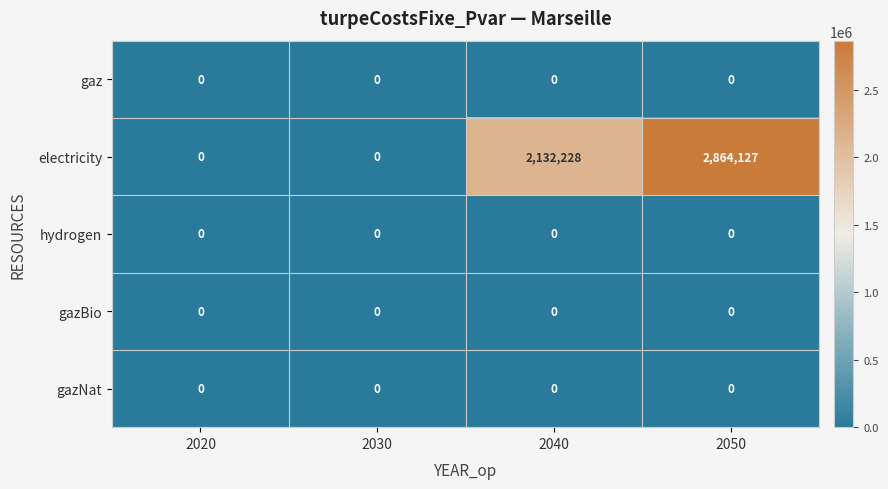

Which series has the largest range (max minus min)?

electricity